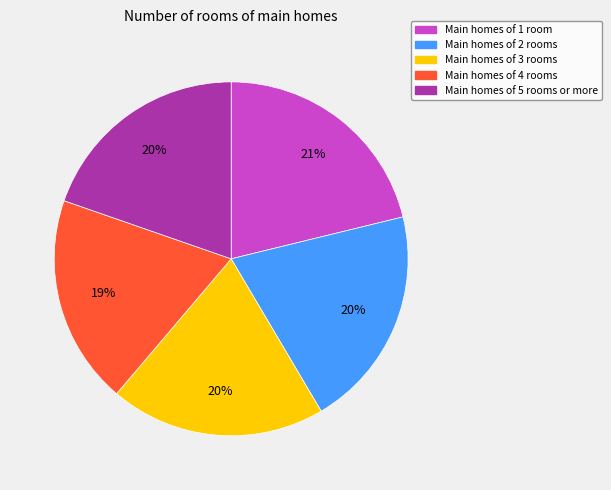

Does any single category account for the majority?

No